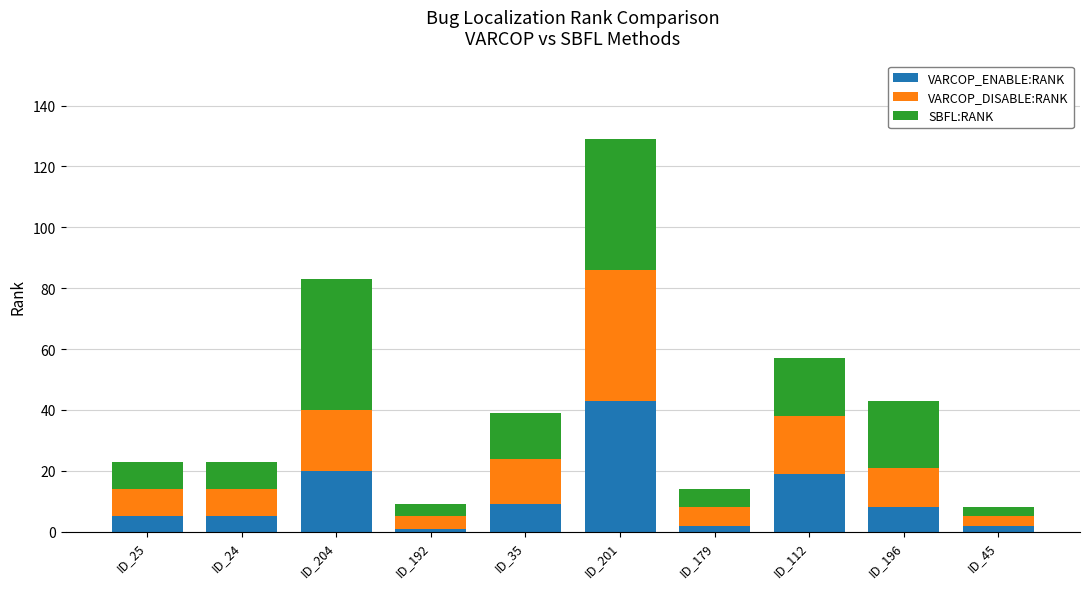

Read the VARCOP_ENABLE:RANK value at ID_24.

5